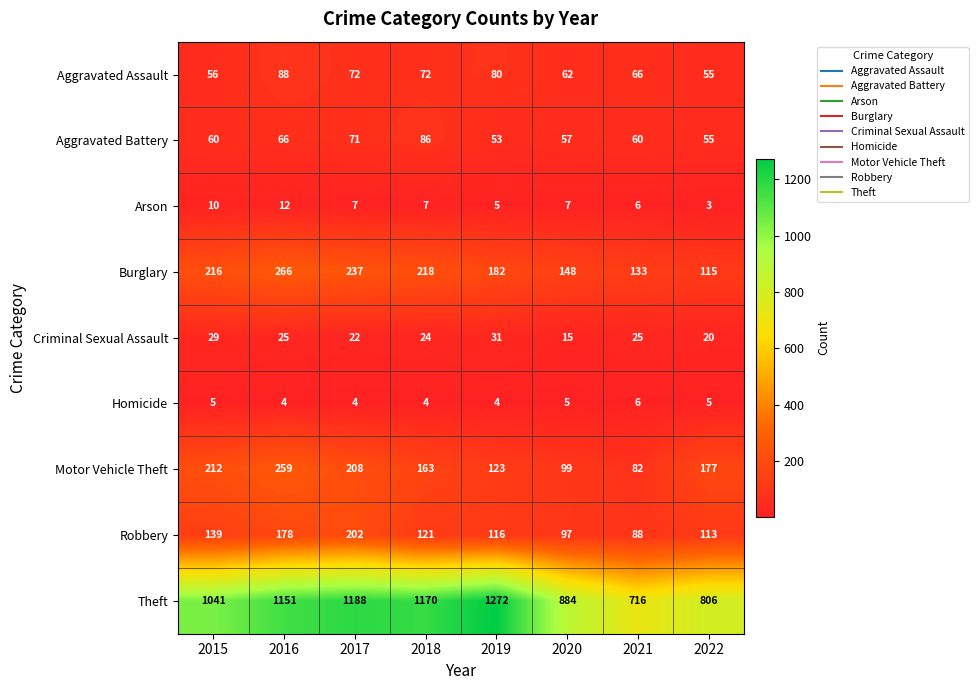

At which category is the sum across all series the highest?

2016